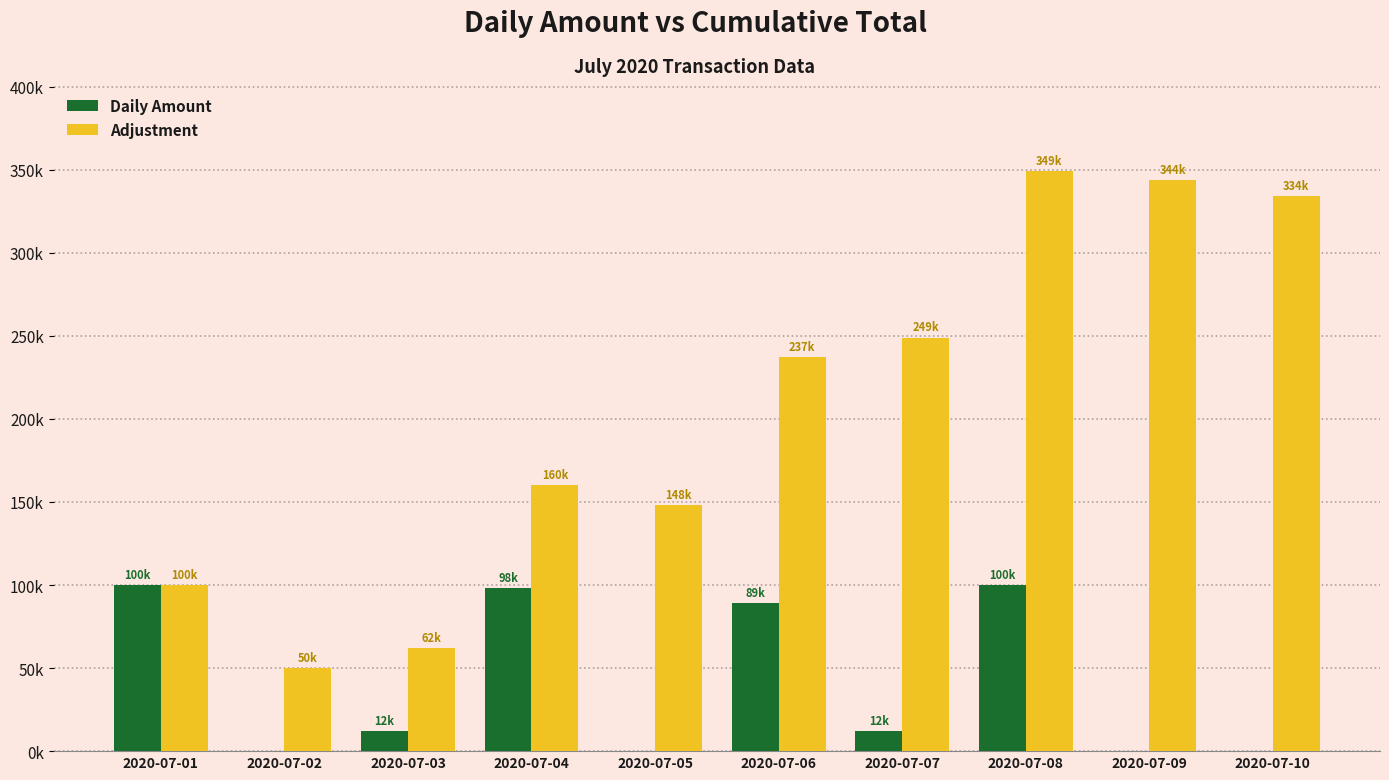

Does the chart contain stacked bars?

No